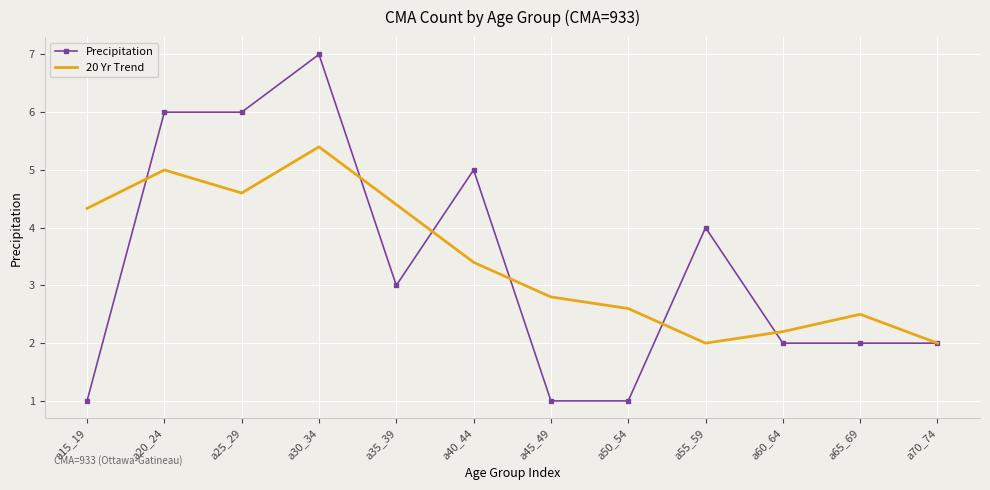

At a30_34, list the series in order from largest to smallest.

Precipitation, 20 Yr Trend